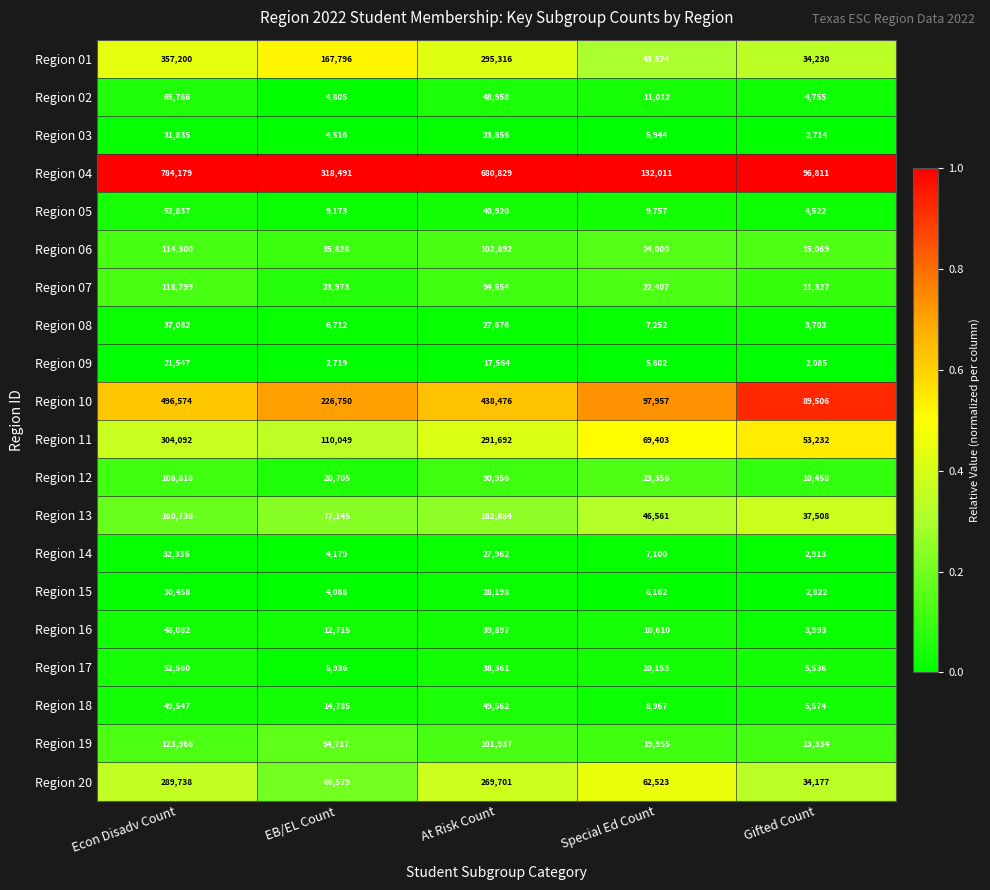

At which category is the sum across all series the highest?

Econ Disadv Count